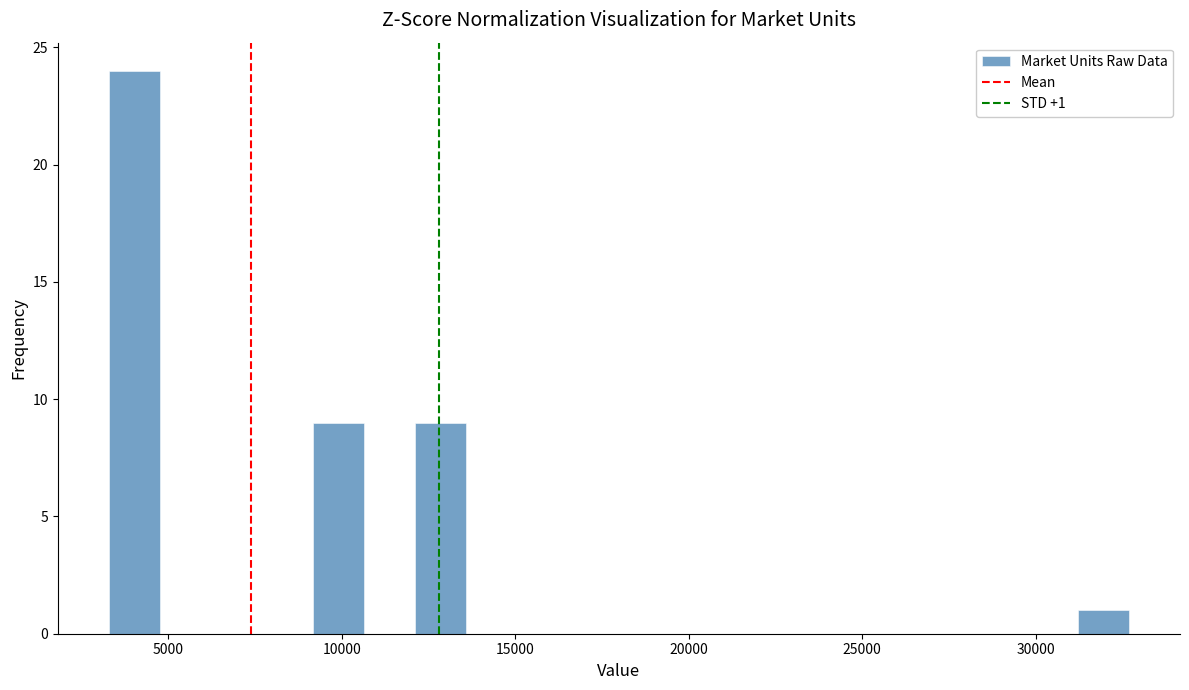

Around what value on the x-axis is the tallest bar? Give the approximate position of its centre, as read against the axis.

4000